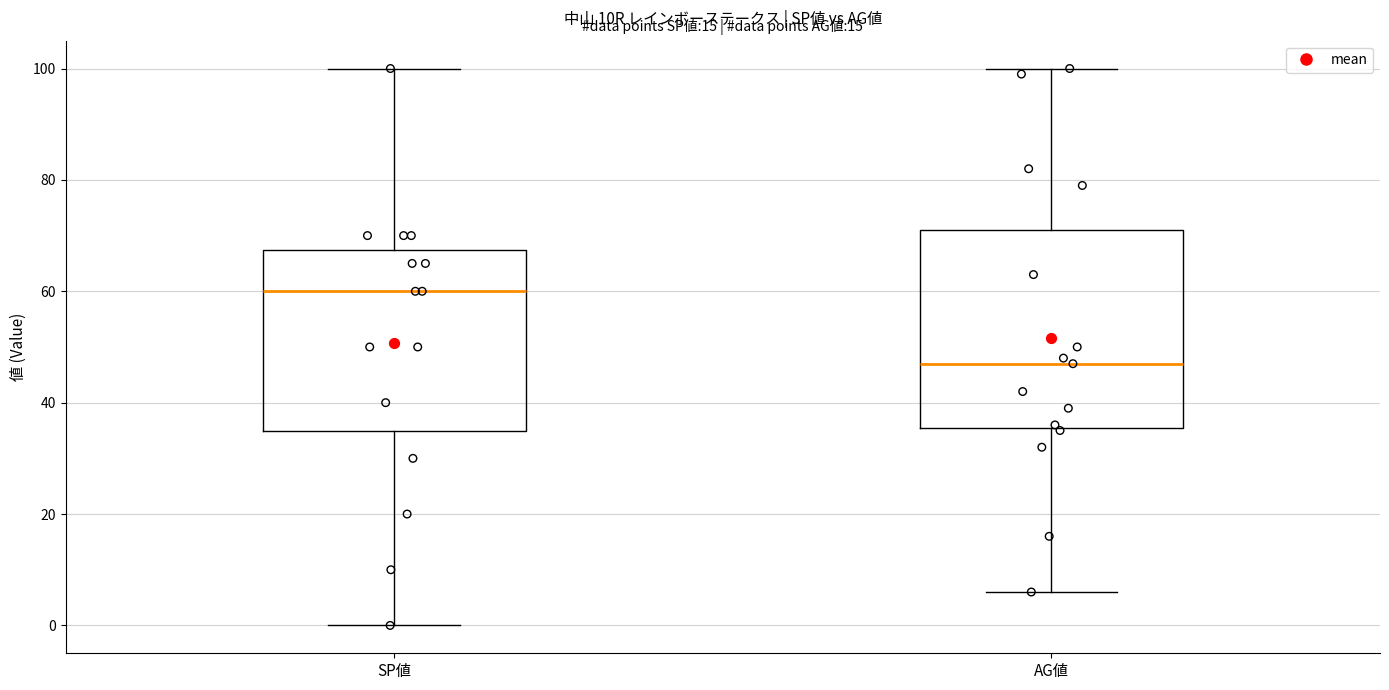

Which box's median line is the lowest?

AG値